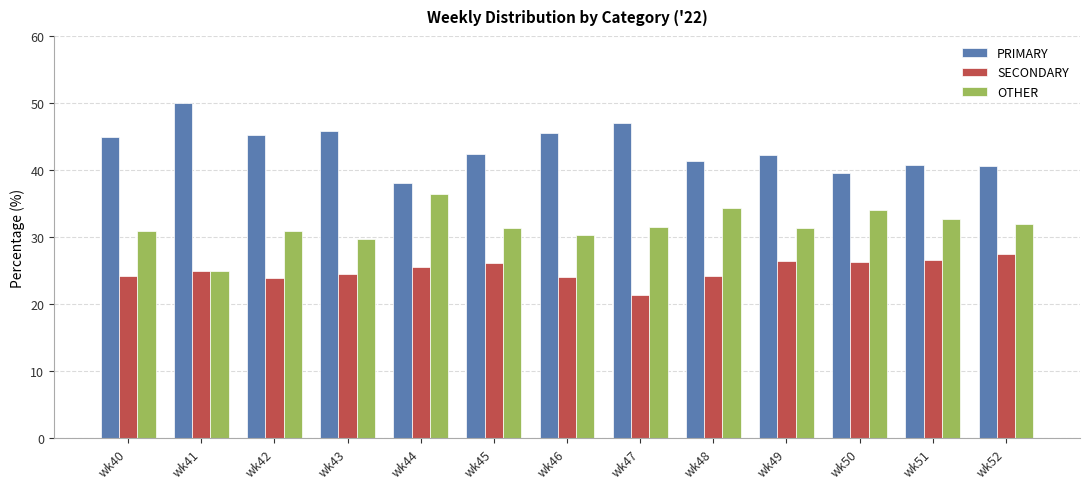

How many groups of bars are there?

13